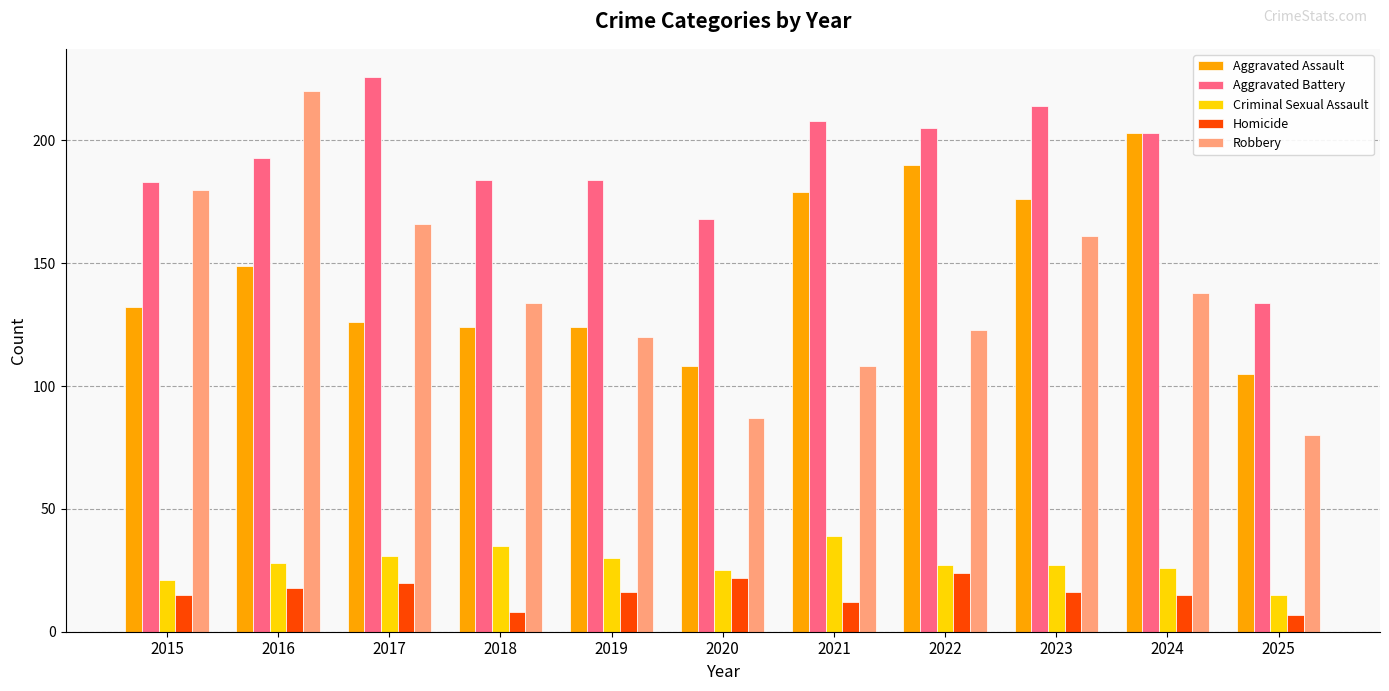

Which series has the largest total across all categories?

Aggravated Battery